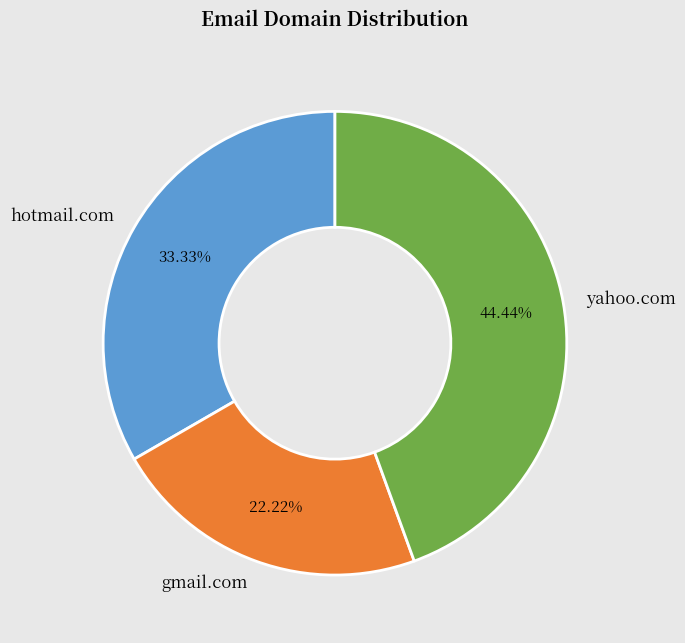

To the nearest percent, what is the combined percentage of yahoo.com and gmail.com?

67%